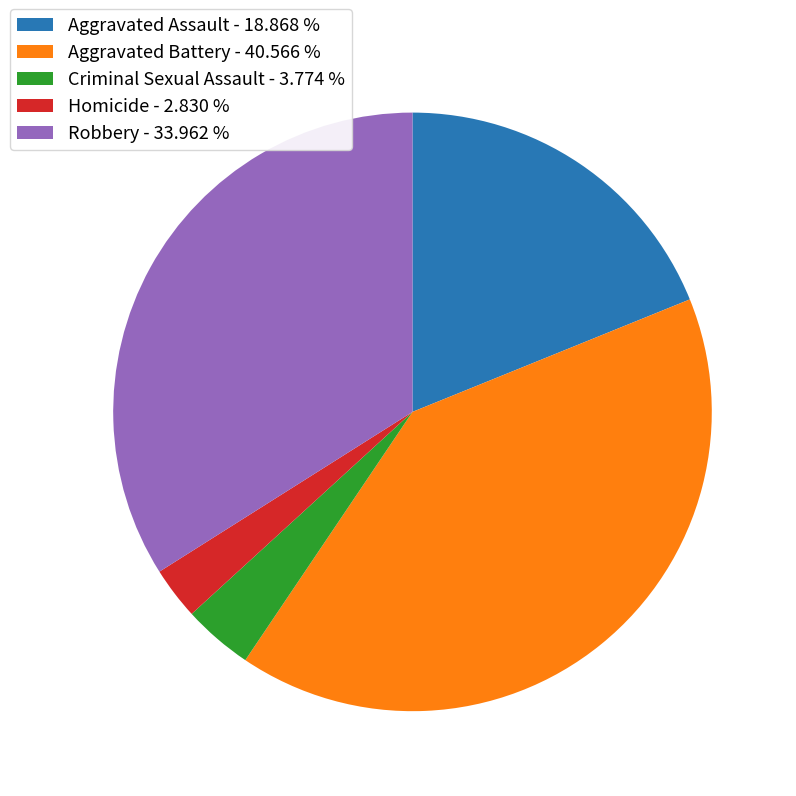

Count the number of slices in the pie.

5